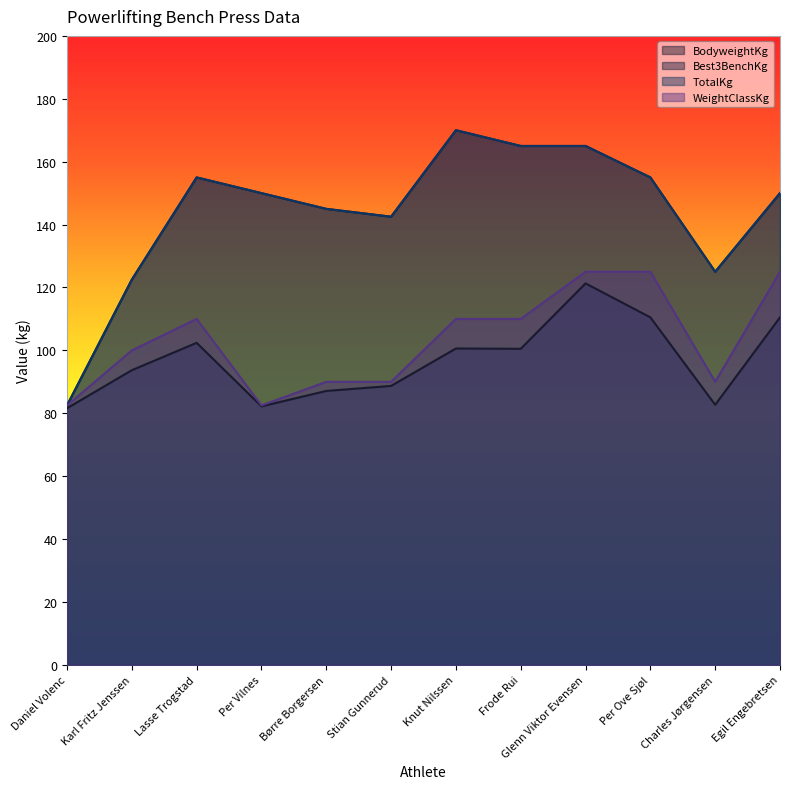

What is the average value of the Best3BenchKg series?

144.0